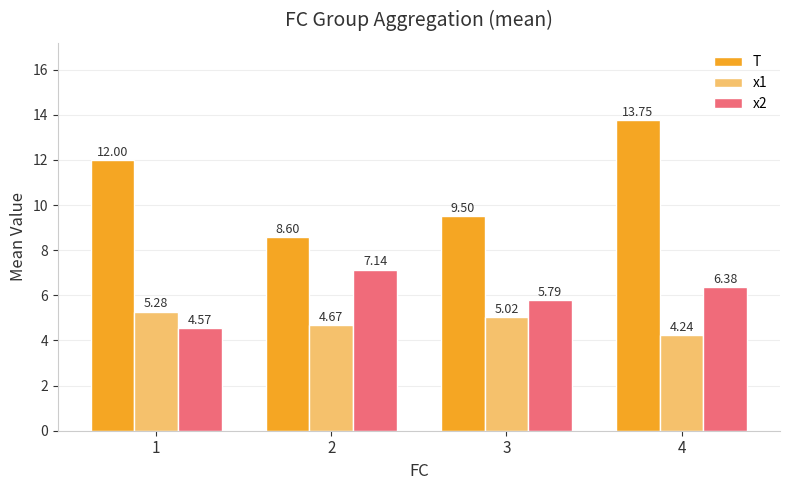

What is the difference between the second highest and second lowest values in the x2 series?

0.6